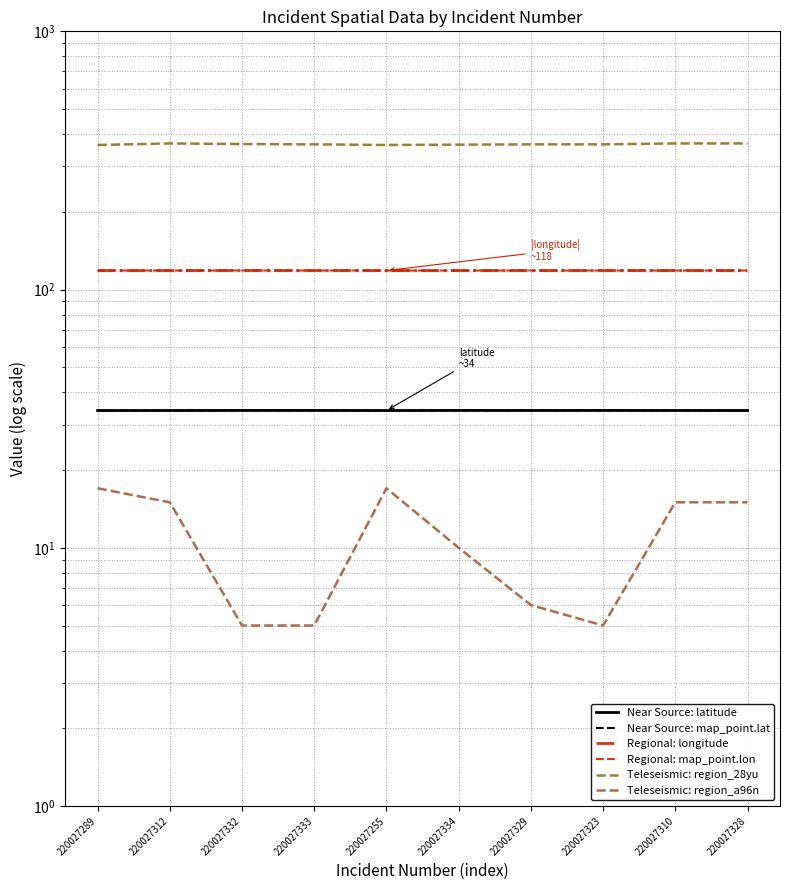

Is the value of Regional: map_point.lon at 220027329 greater than the value of Near Source: latitude at 220027312?

Yes